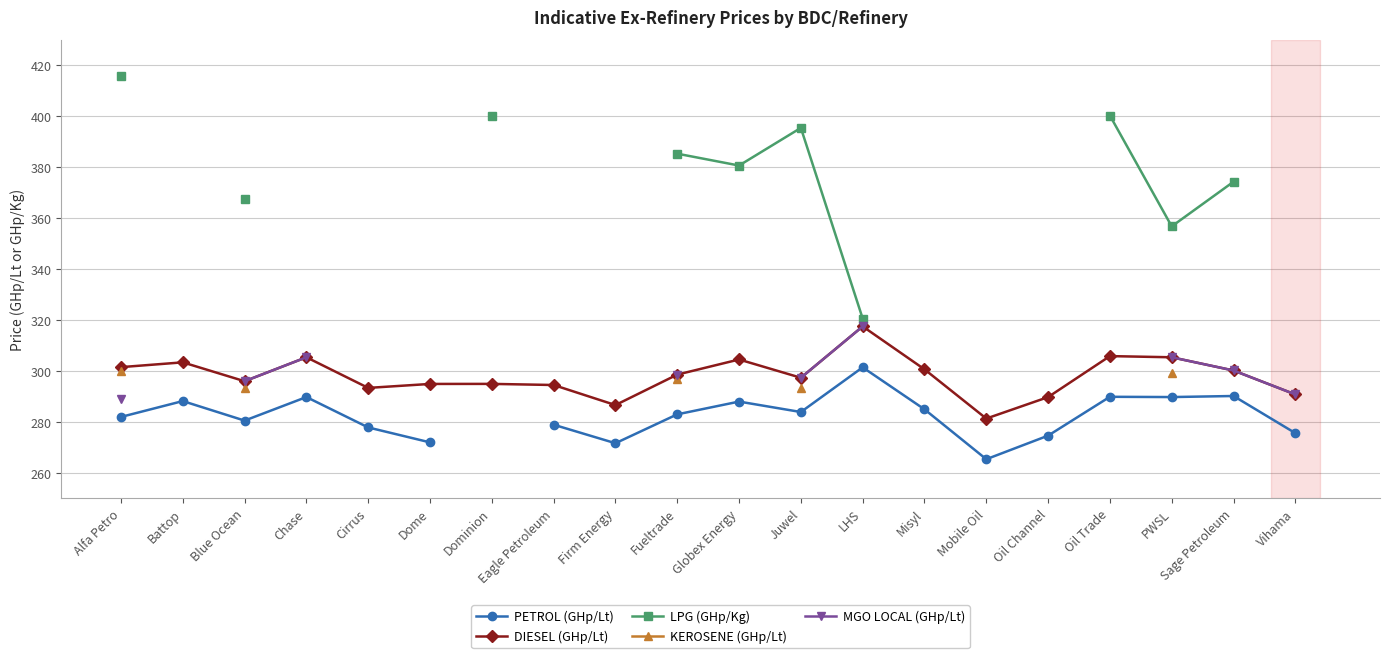

True or false: LPG (GHp/Kg) and KEROSENE (GHp/Lt) intersect in this chart.

False